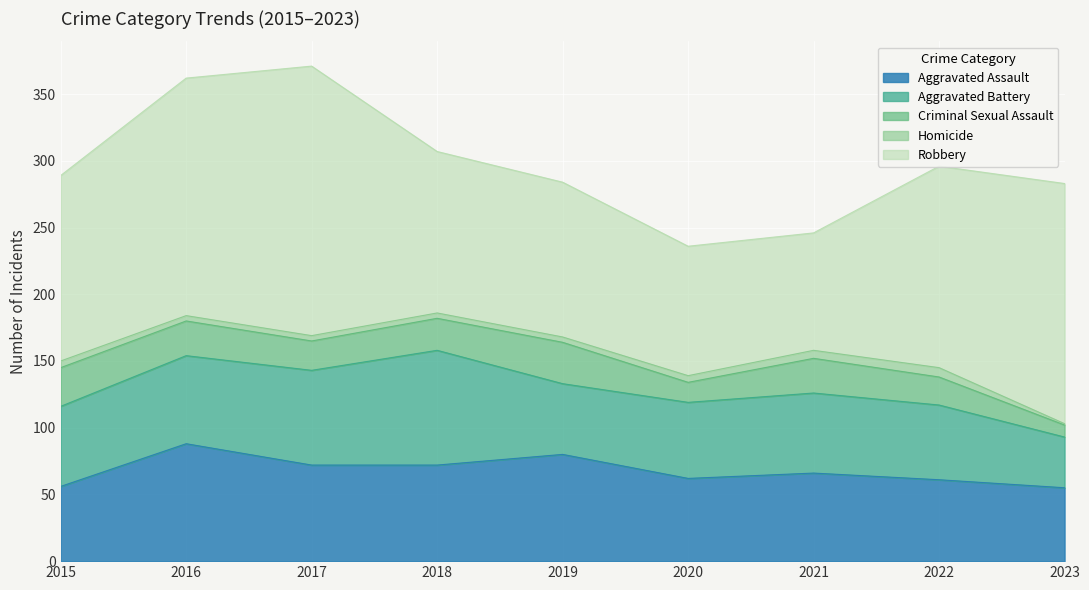

Does the chart display data point markers on the line(s)?

No